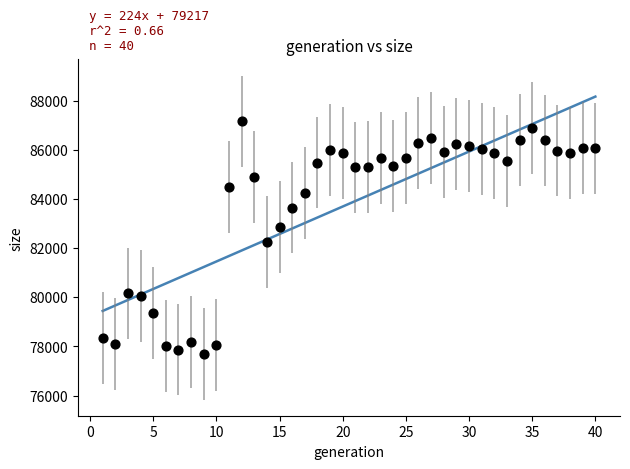

What Y value in the scatter plot is closest to 82427?

82253